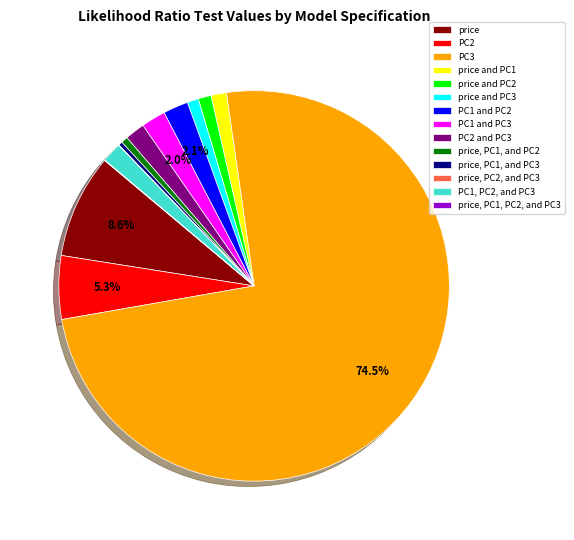

Which category accounts for the majority?

PC3